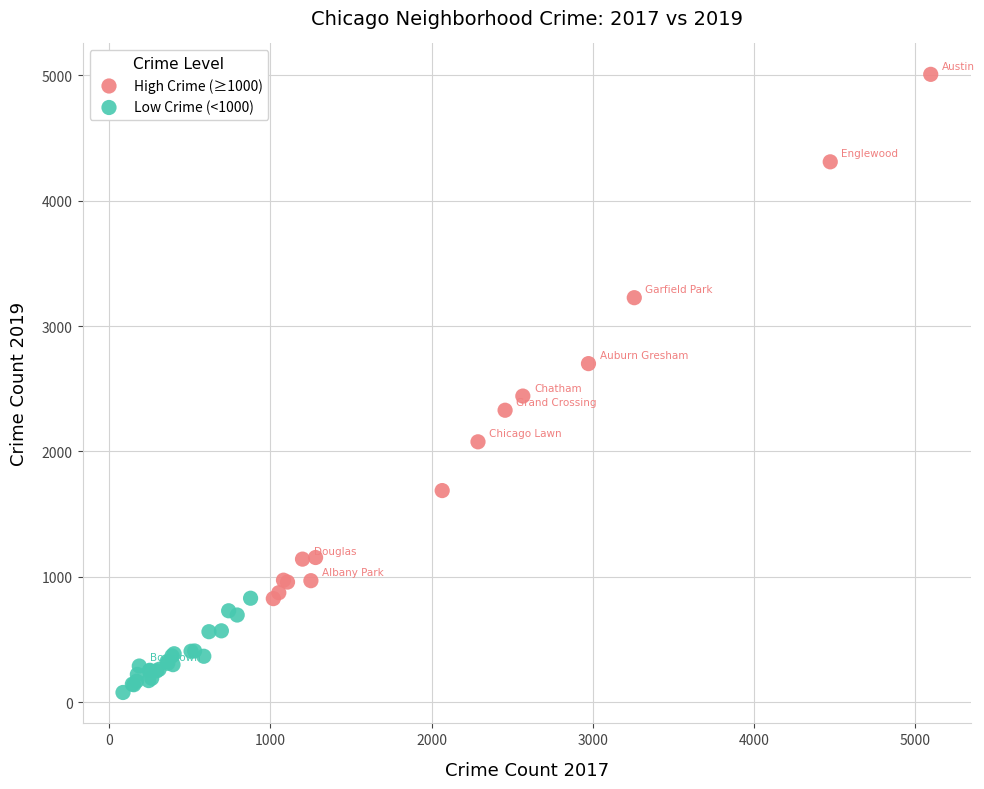

Which series contains the lowest Y value?

Low Crime (<1000)